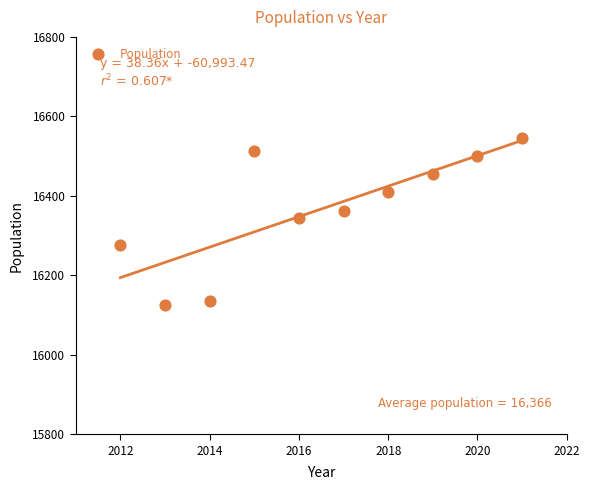

What is the average Y value?

16367